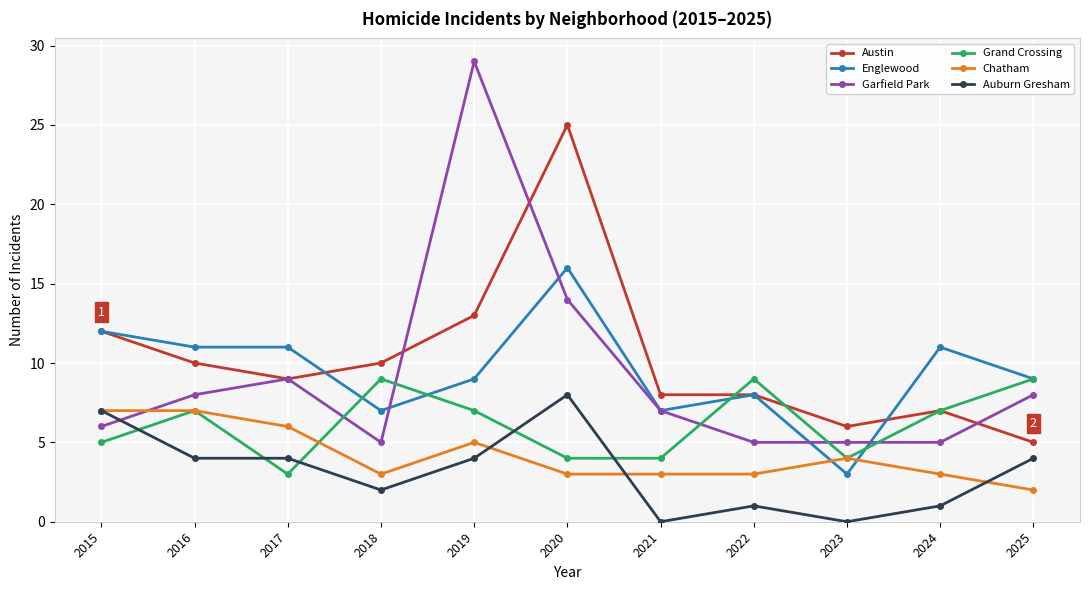

How many values in the Grand Crossing series are below 7?

5